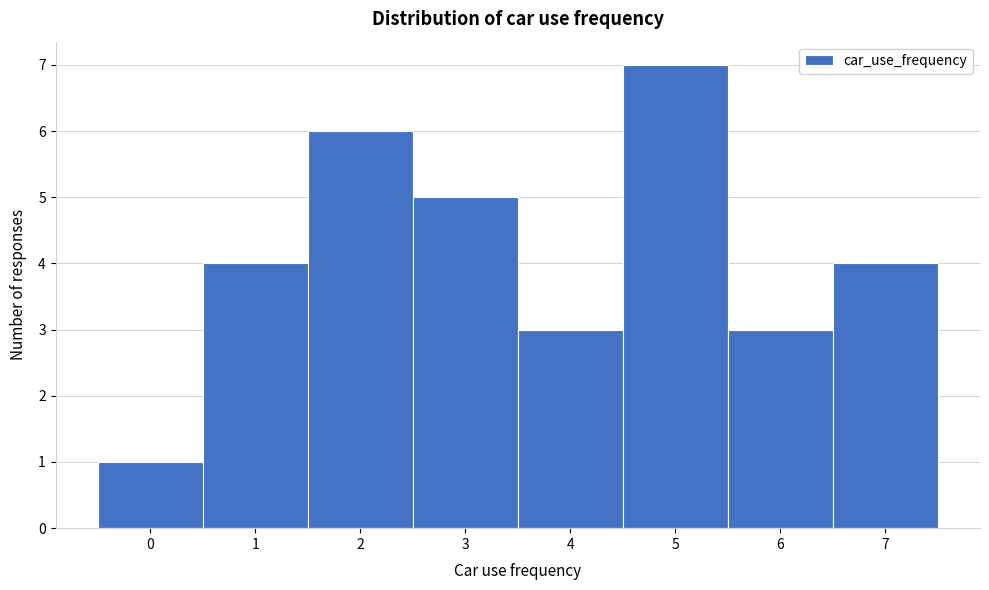

Reading left to right, list every bar in this chart as the range it spans on the x-axis followed by its height. The values are not printed on the chart, so give them approximately, as read against the axis.

-0.5 to 0.5: 1
0.5 to 1.5: 4
1.5 to 2.5: 6
2.5 to 3.5: 5
3.5 to 4.5: 3
4.5 to 5.5: 7
5.5 to 6.5: 3
6.5 to 7.5: 4